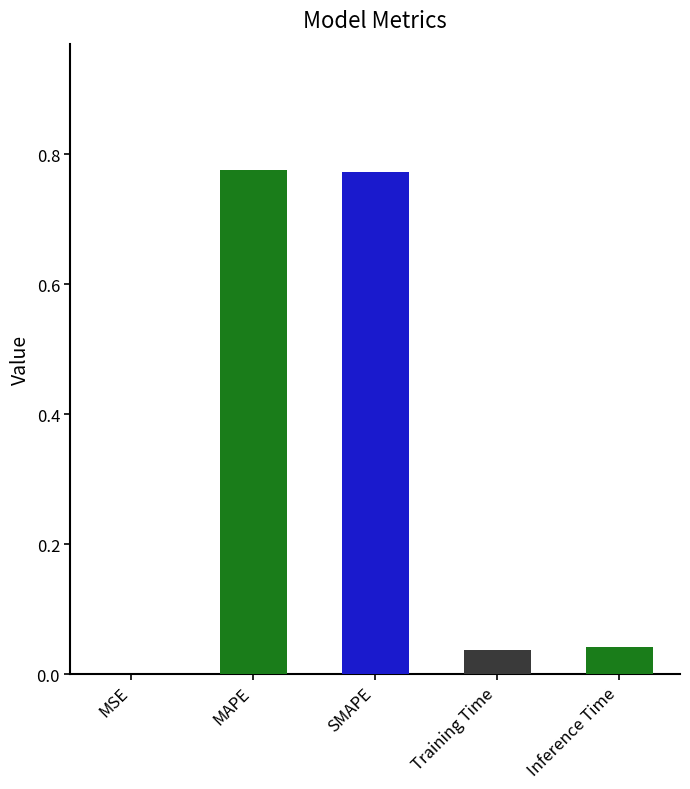

How many categories are shown in the chart?

5